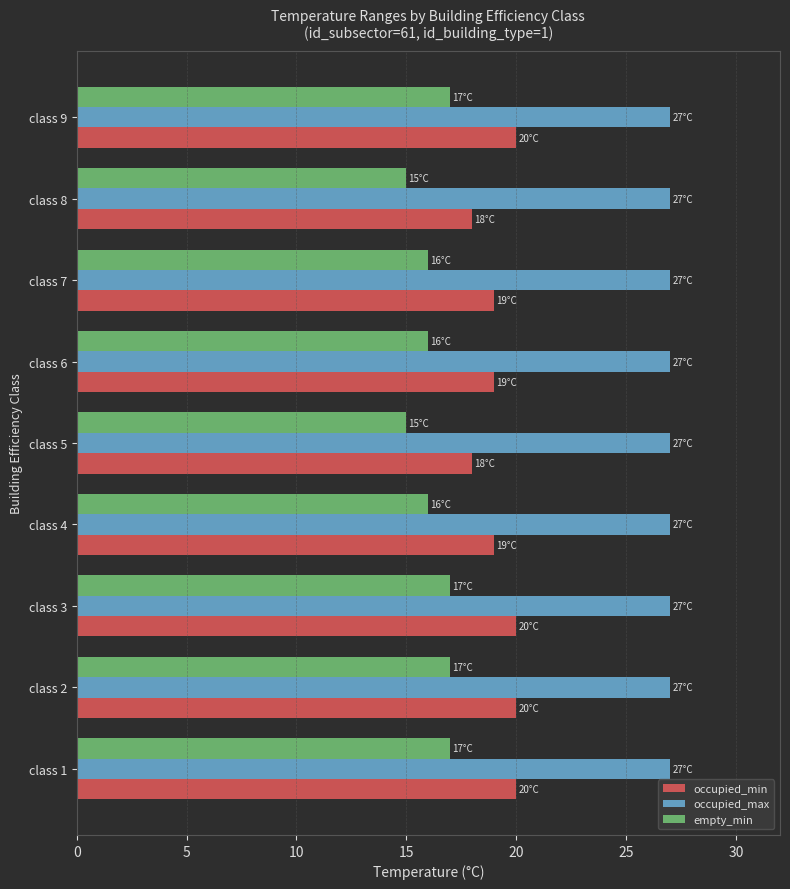

The empty_min series shows 11 at class 7. True or false?

False